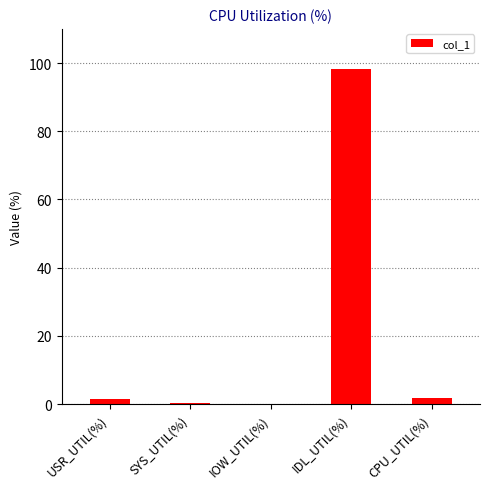

At which category does the chart reach its peak across all series?

IDL_UTIL(%)